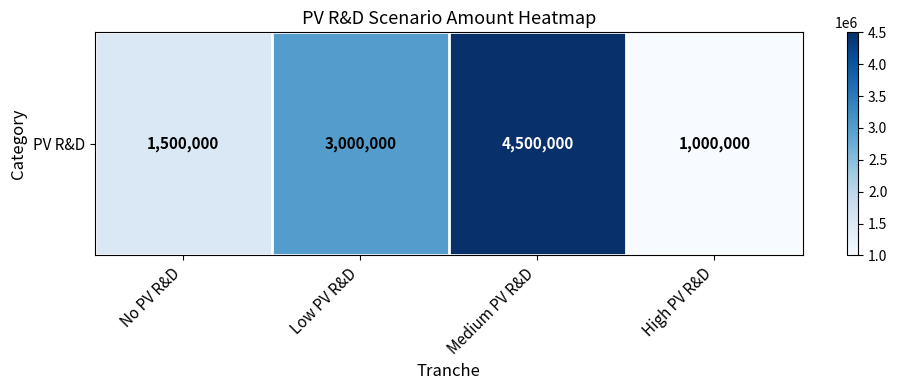

List the labels in order of value, smallest first.

High PV R&D, No PV R&D, Low PV R&D, Medium PV R&D